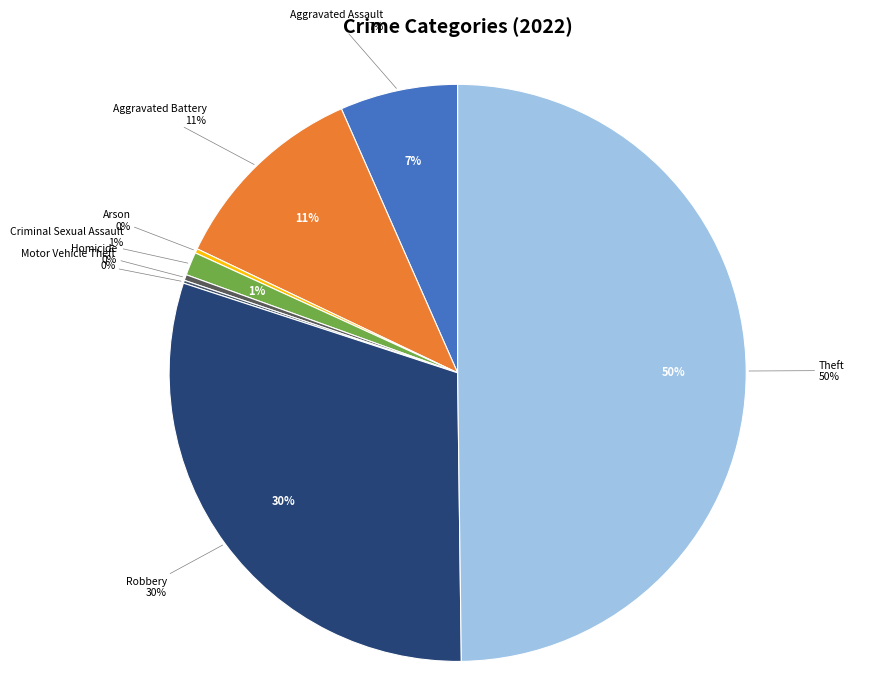

How many slices are in this pie chart?

8